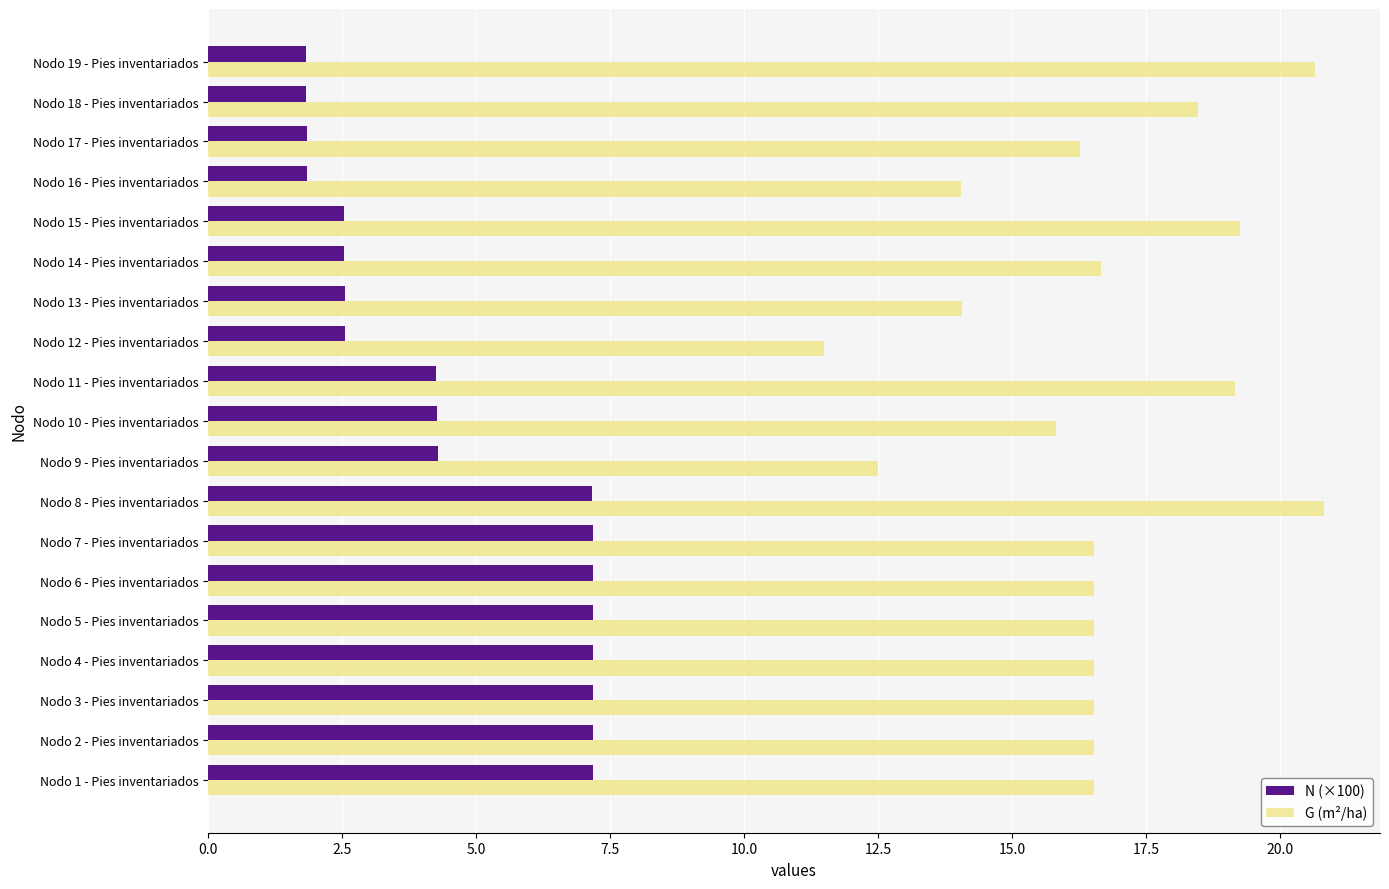

Rank the series by their maximum value, from lowest to highest.

N (×100), G (m²/ha)